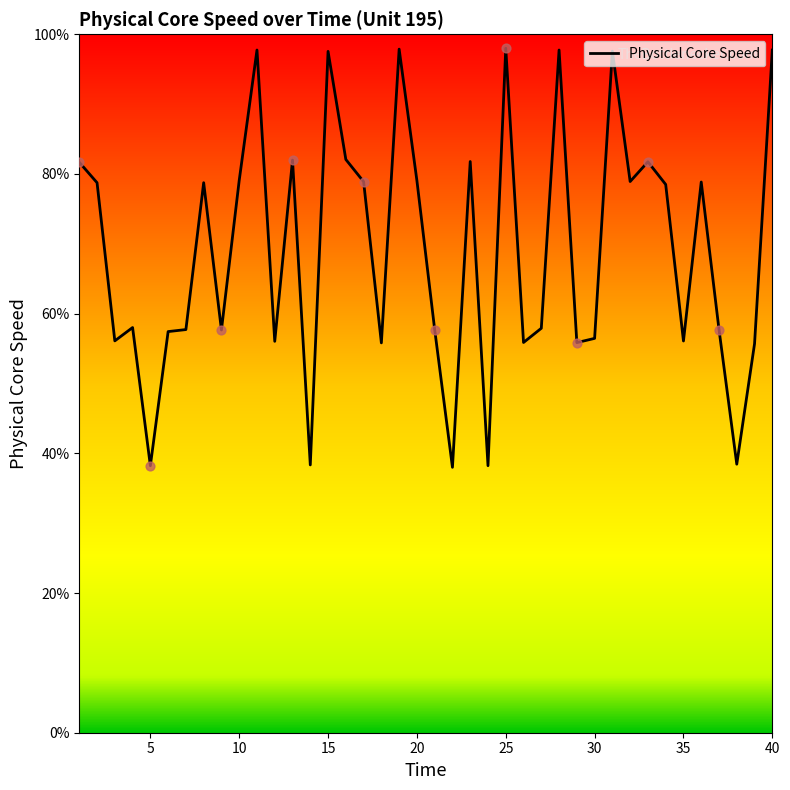

What is the maximum value shown in the chart?

98.0